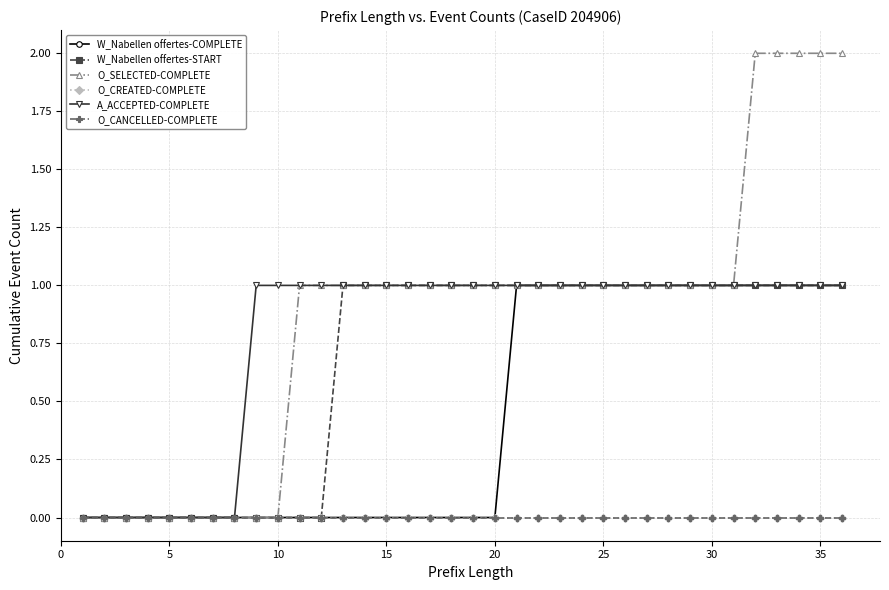

Does the chart have visible grid lines?

Yes